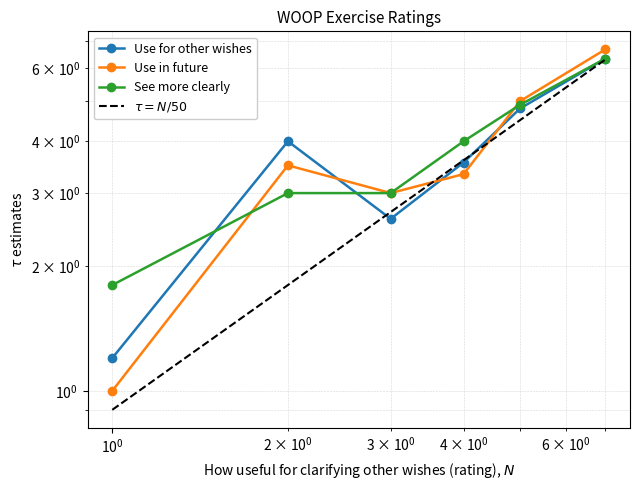

What is the minimum value for See more clearly?

1.8